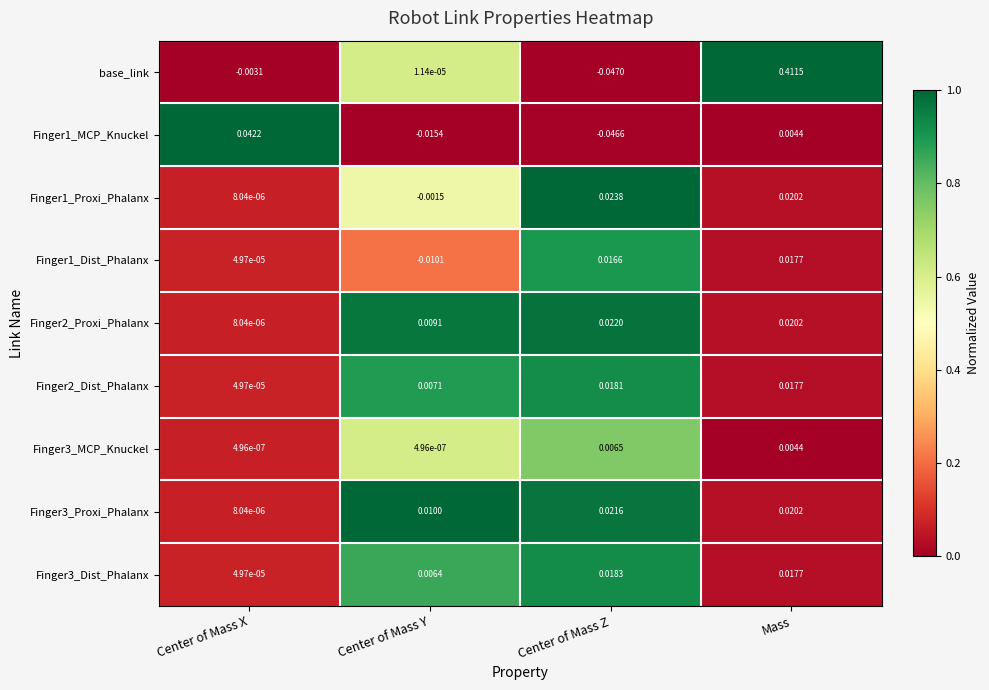

Which category has the highest value in the Finger2_Dist_Phalanx series?

Center of Mass Z